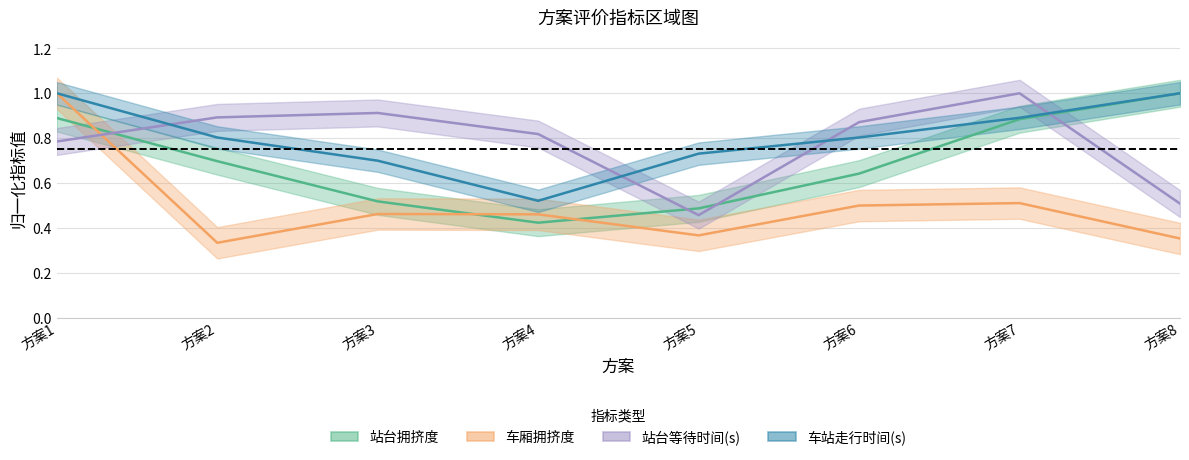

List the series in order of their peak value, lowest first.

站台拥挤度, 车厢拥挤度, 站台等待时间(s), 车站走行时间(s)